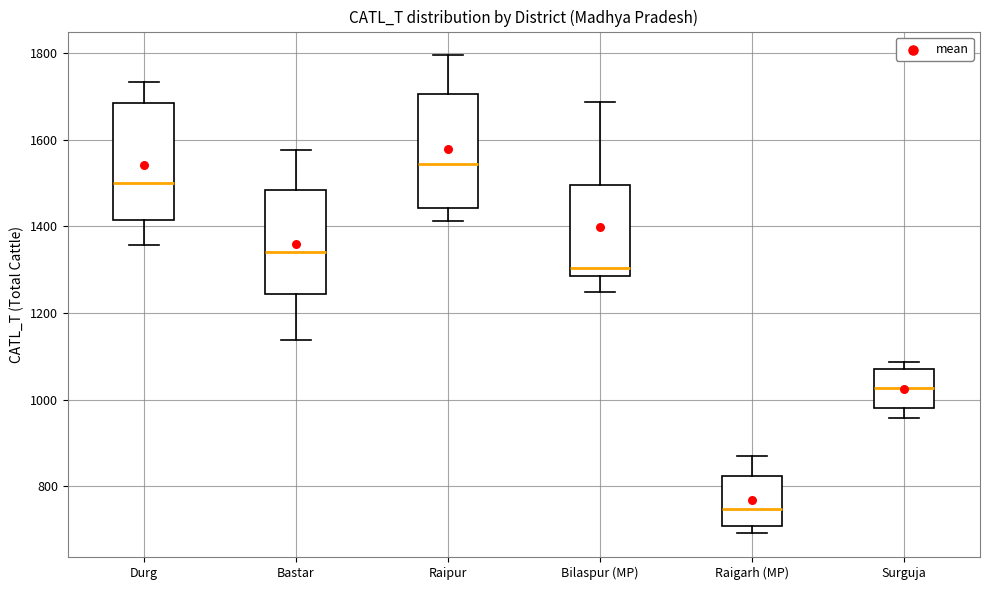

Reading left to right, transcribe this box plot: for each box, give where its median line is, the range the box spans, and where its two whiskers end, as read against the y-axis. The values are not printed on the chart, so give them approximately, as read against the axis.

Durg: median 1500, box 1420 to 1680, whiskers 1360 to 1740
Bastar: median 1340, box 1240 to 1480, whiskers 1140 to 1580
Raipur: median 1540, box 1440 to 1700, whiskers 1420 to 1800
Bilaspur (MP): median 1300, box 1280 to 1500, whiskers 1240 to 1680
Raigarh (MP): median 740, box 700 to 820, whiskers 700 (just below the box's lower edge) to 860
Surguja: median 1020, box 980 to 1060, whiskers 960 to 1080